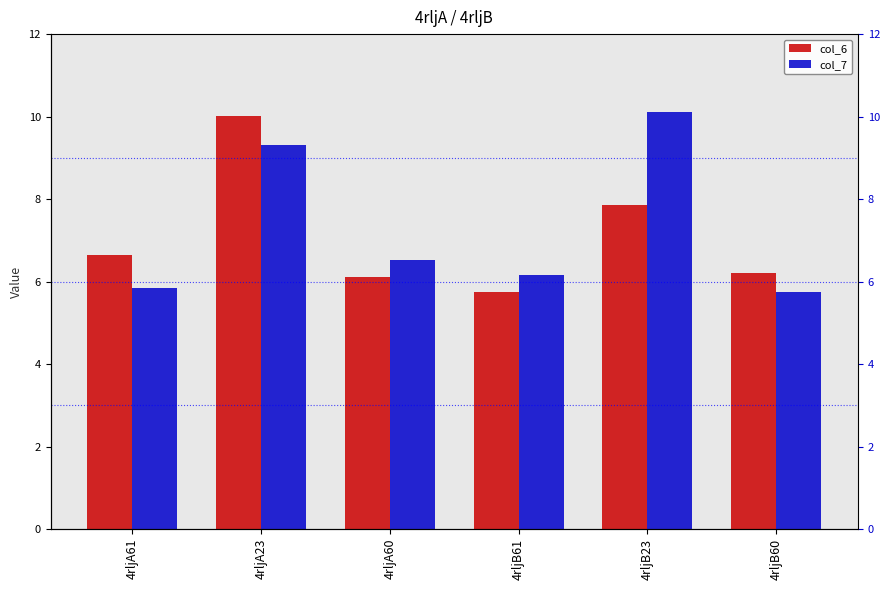

The value of col_6 at 4rljA23 is 10.0. True or false?

True